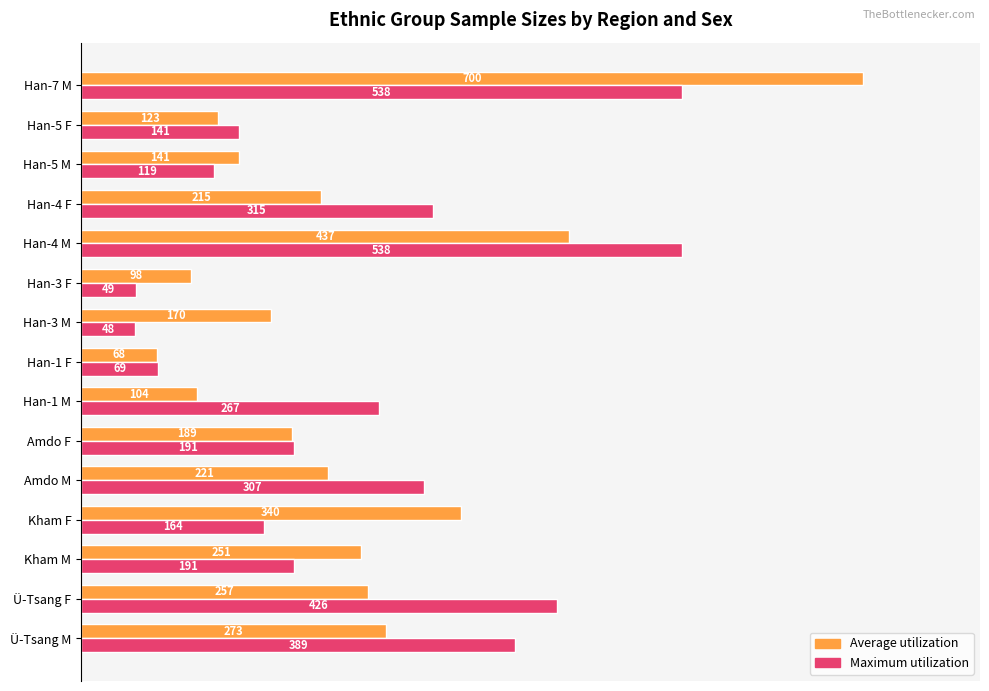

What are all the series names shown in the legend?

Average utilization, Maximum utilization